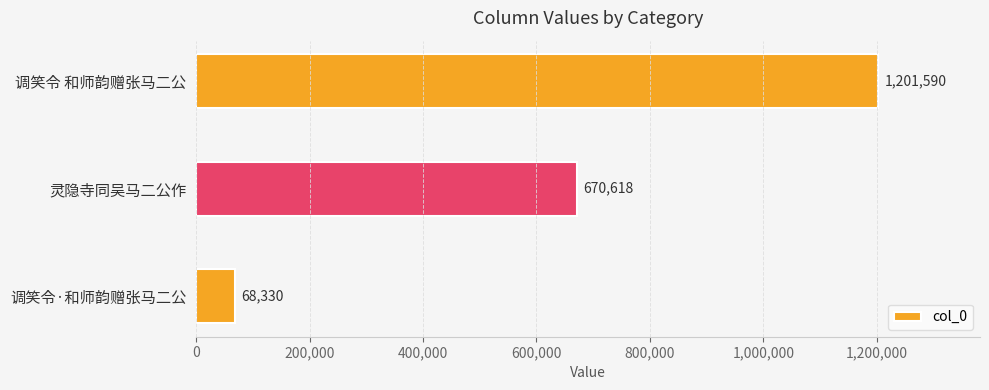

Reading top to bottom, extract all data points from this chart.

1201590	670618	68330